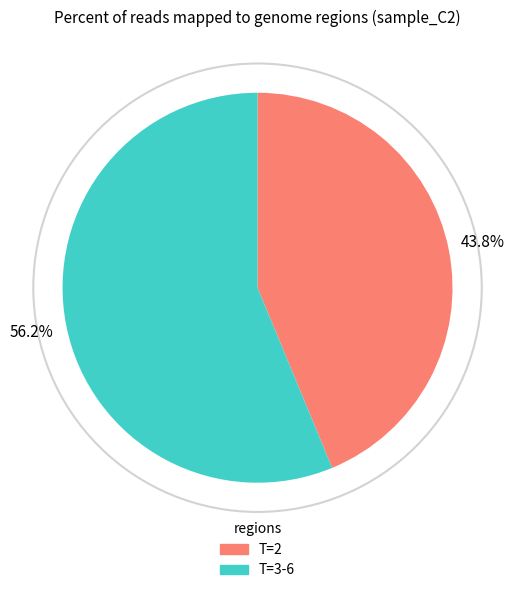

Approximately how many times larger is the value at T=3-6 compared to T=2?

1.3